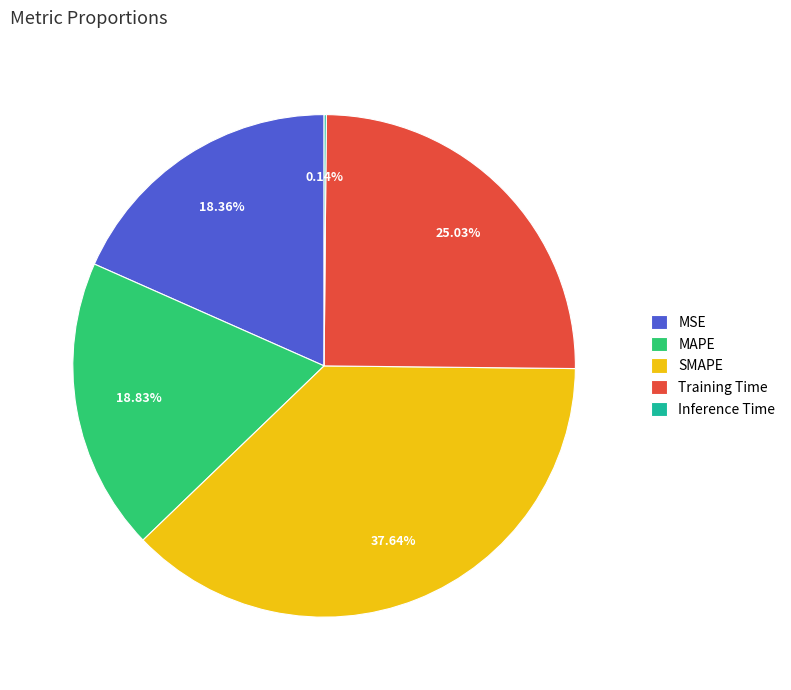

Between MAPE and Training Time, which is larger?

Training Time